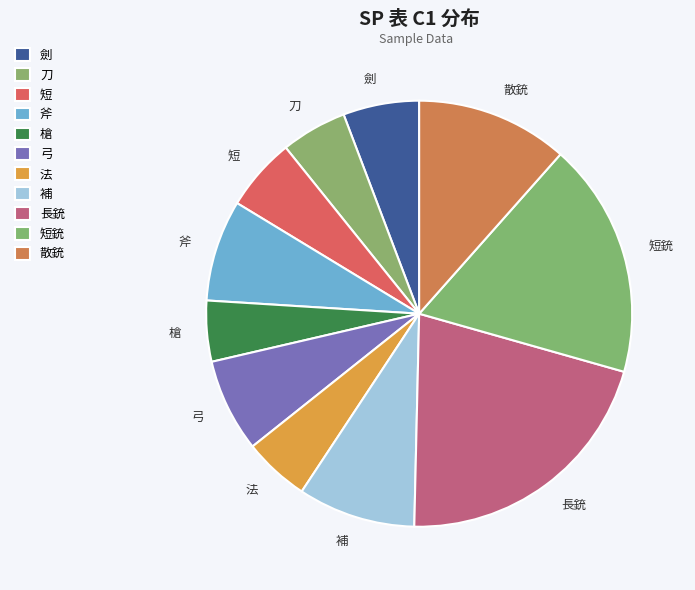

The 短銃 slice represents 24% of the pie. True or false?

False